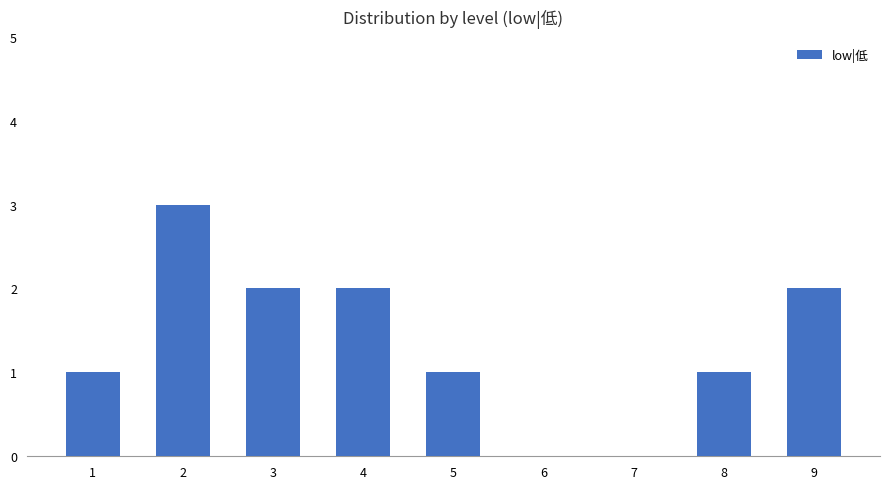

What is the sum of the values at 8 and 4?

3